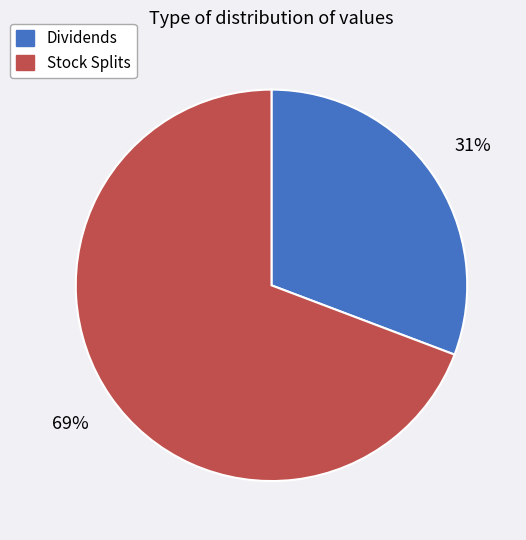

Count the number of slices in the pie.

2